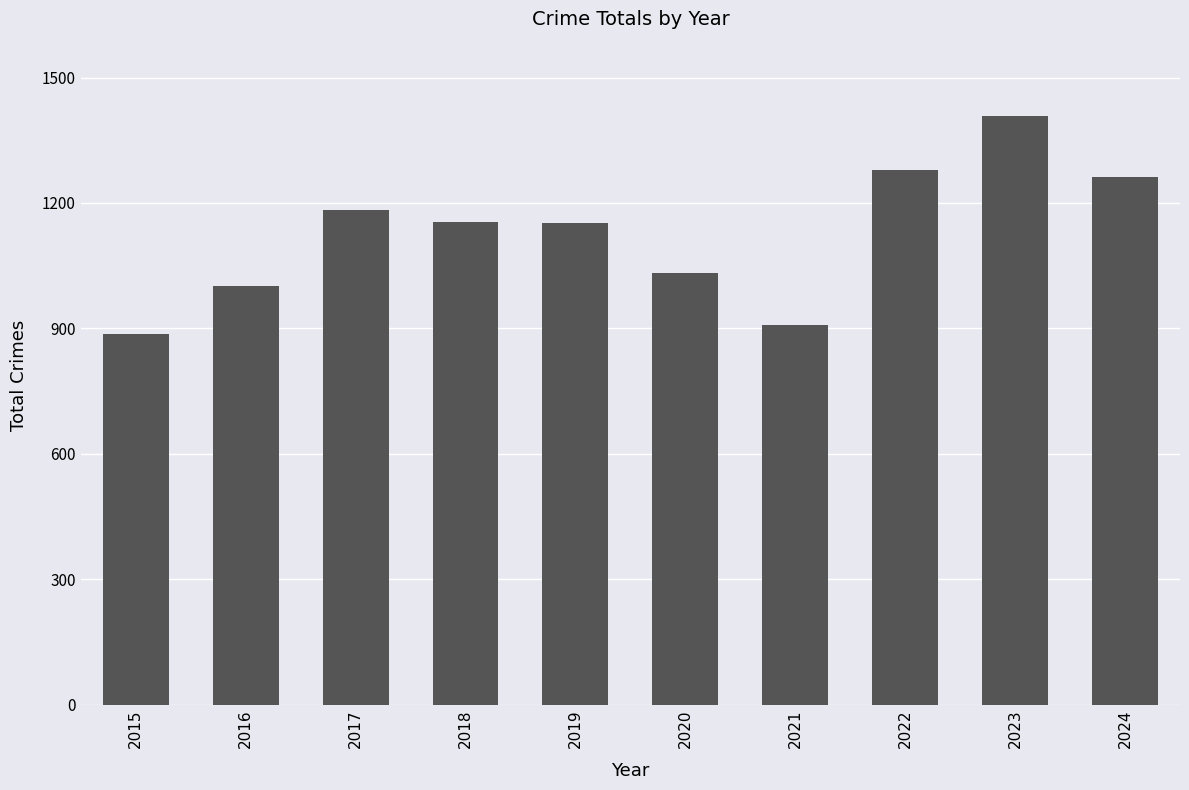

What is the value of the 6th bar from the left?

1032